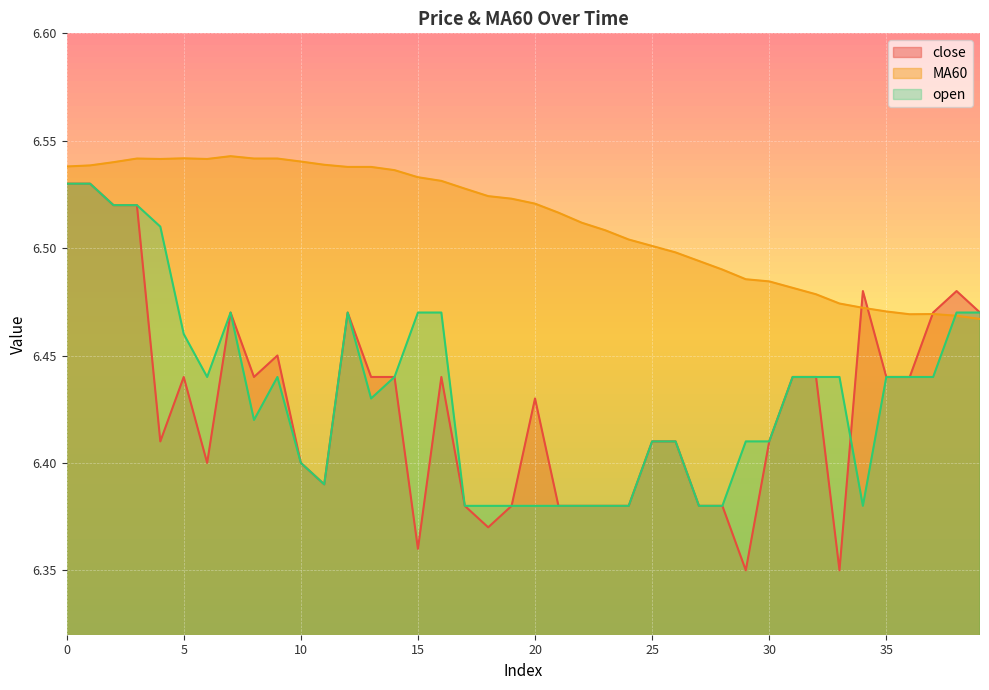

True or false: MA60 has a value of 10.9 at 14.

False